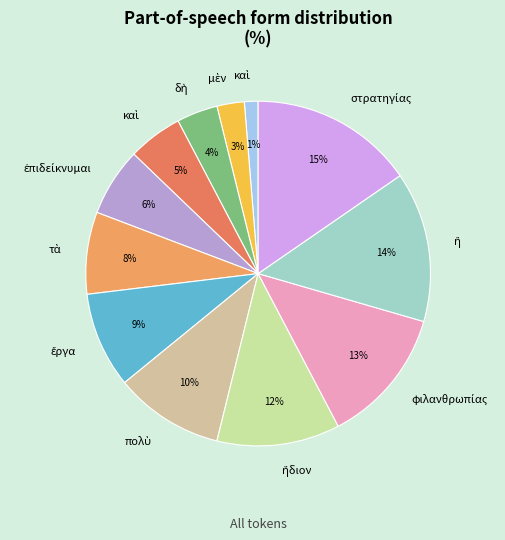

To the nearest percent, what is the difference between the largest and smallest slice percentages?

14%